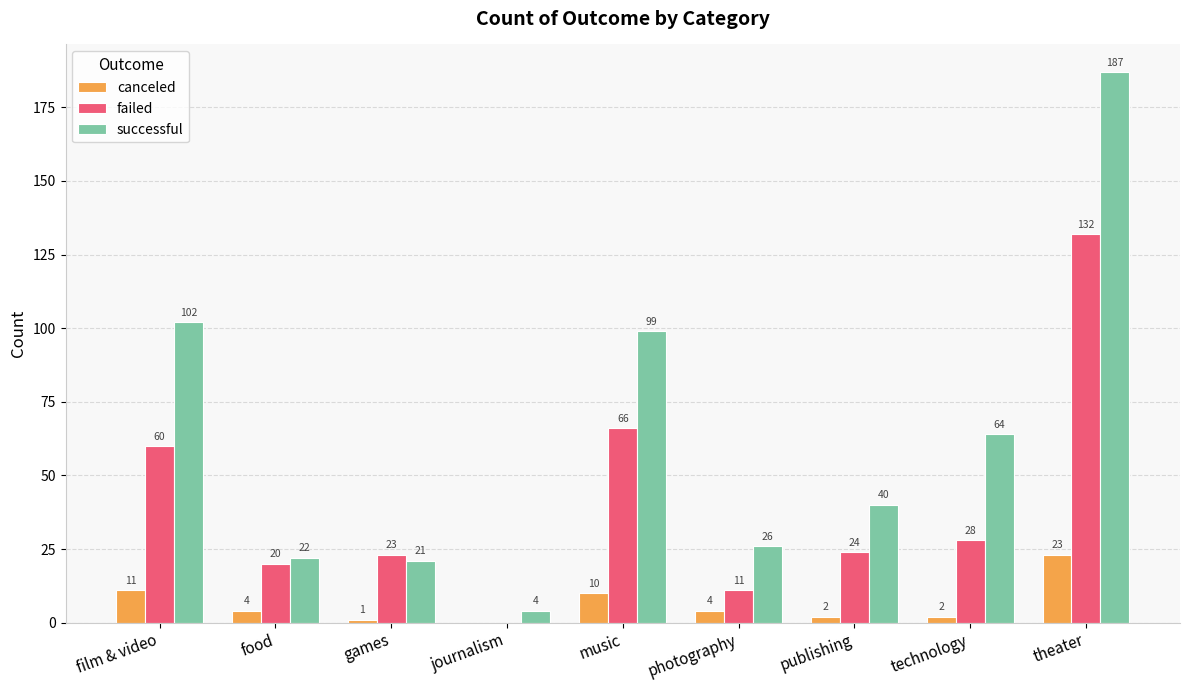

What is the sum of the failed values at film & video and food?

80